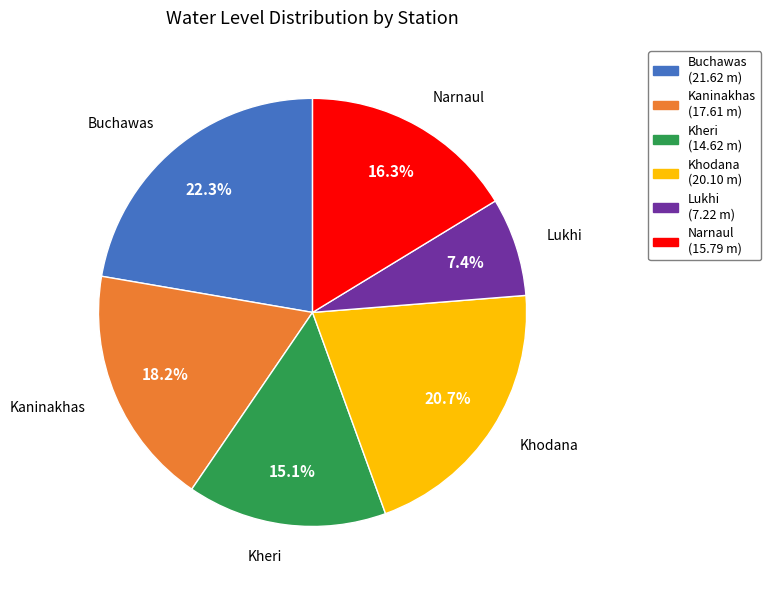

What percentage is NOT represented by Lukhi?

92.6%